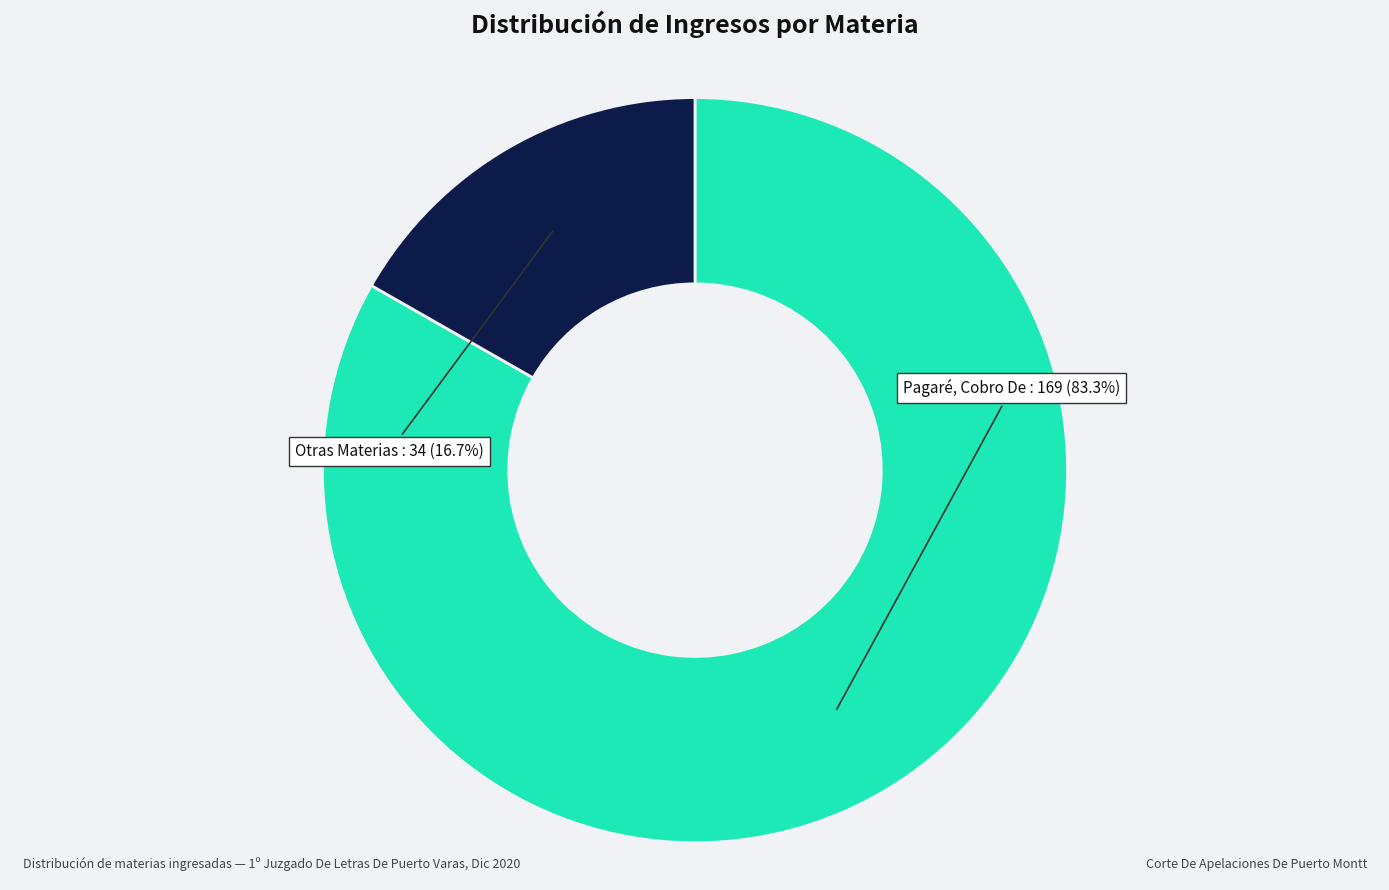

What portion of the pie excludes Pagaré, Cobro De?

16.7%